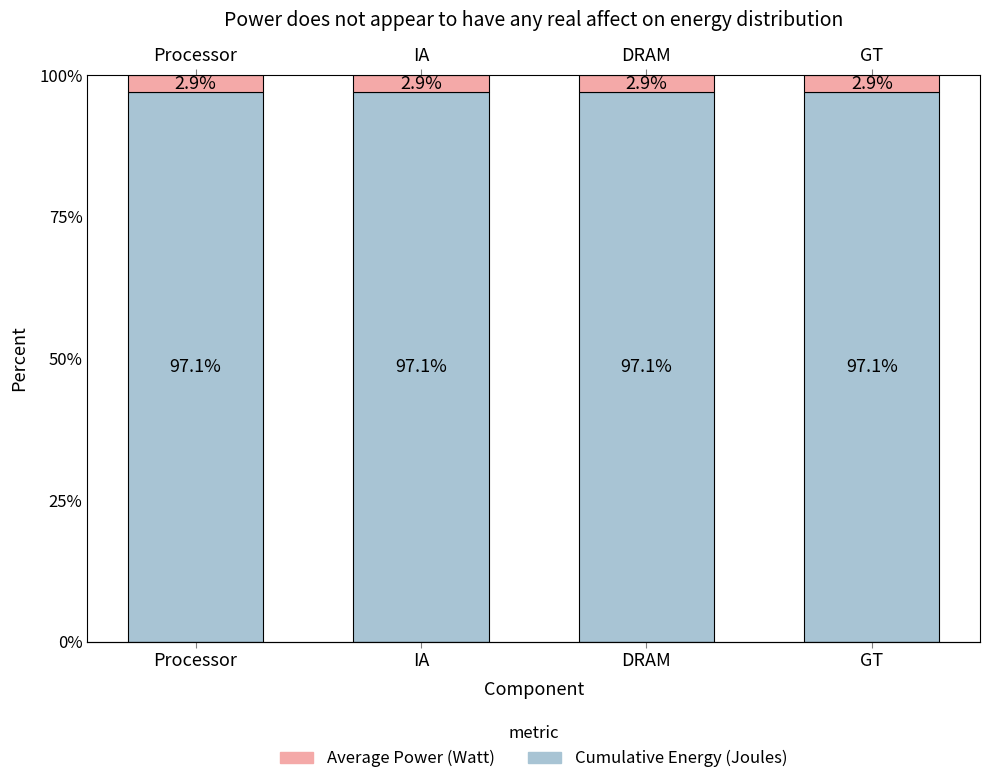

List the labels in order of Average Power (Watt) value, smallest first.

Processor, IA, DRAM, GT